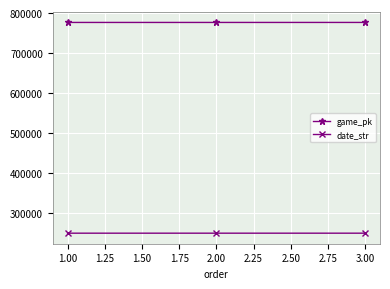

Which series has the largest total across all categories?

game_pk